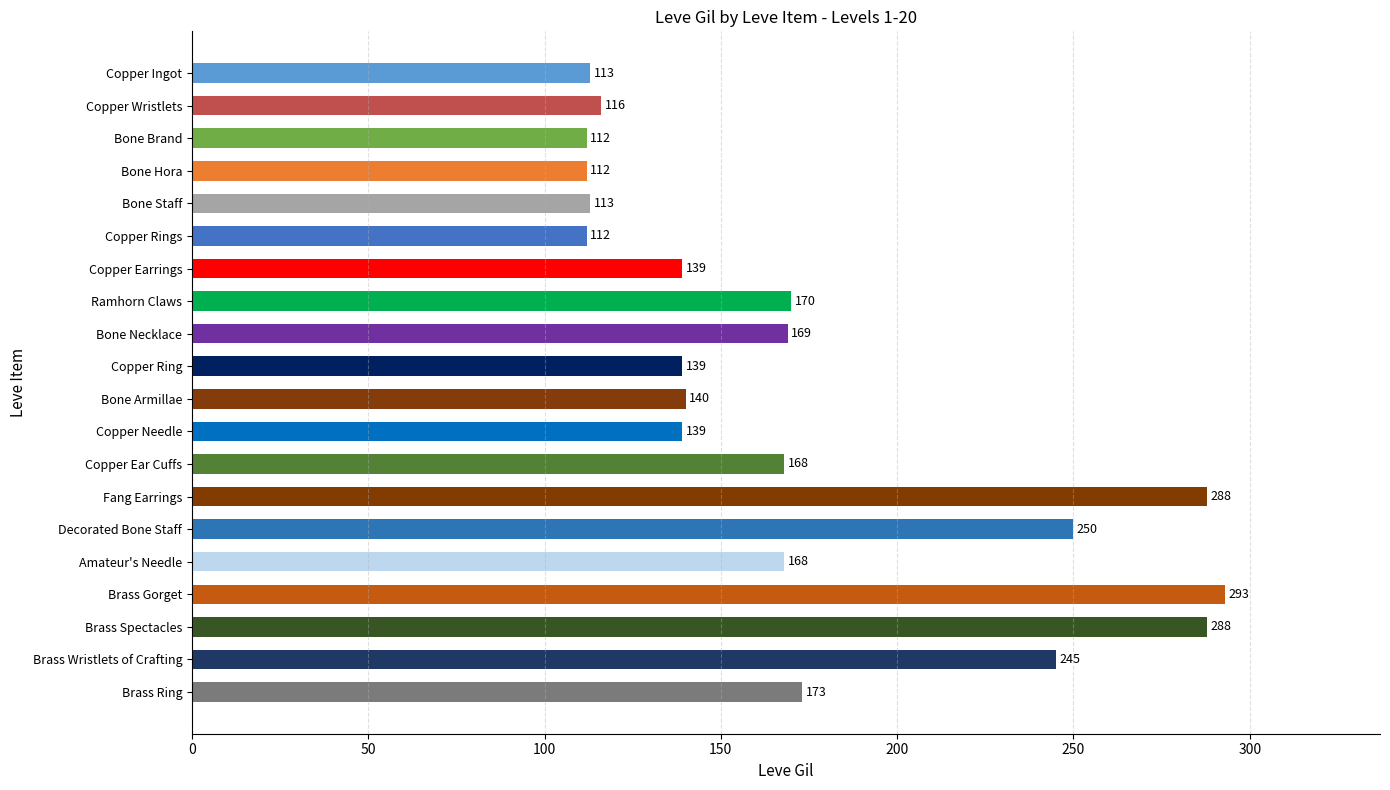

What is the smallest value displayed?

112